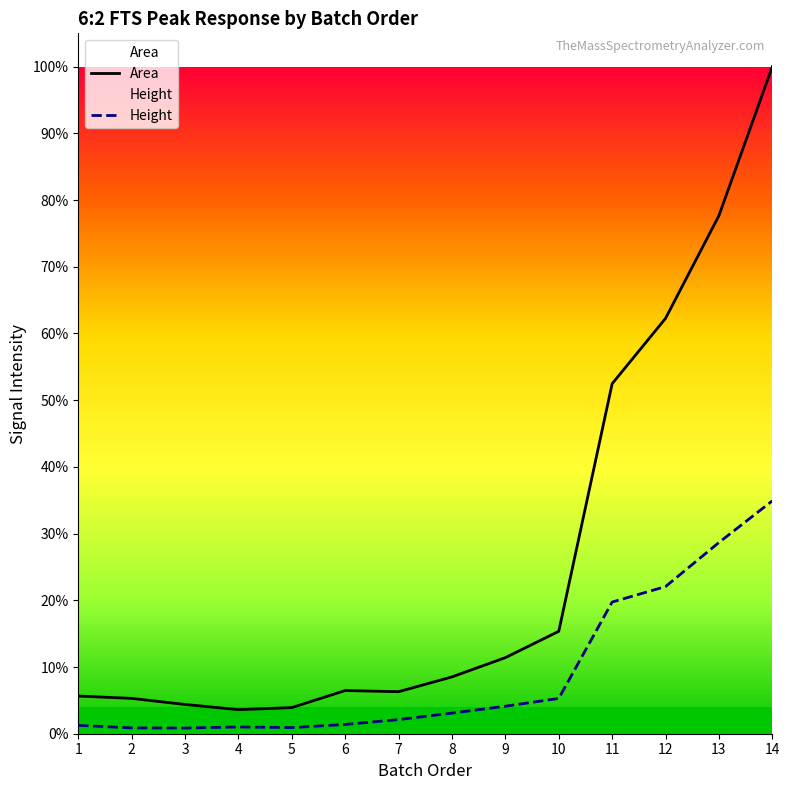

At which category does Height reach its first local peak?

4